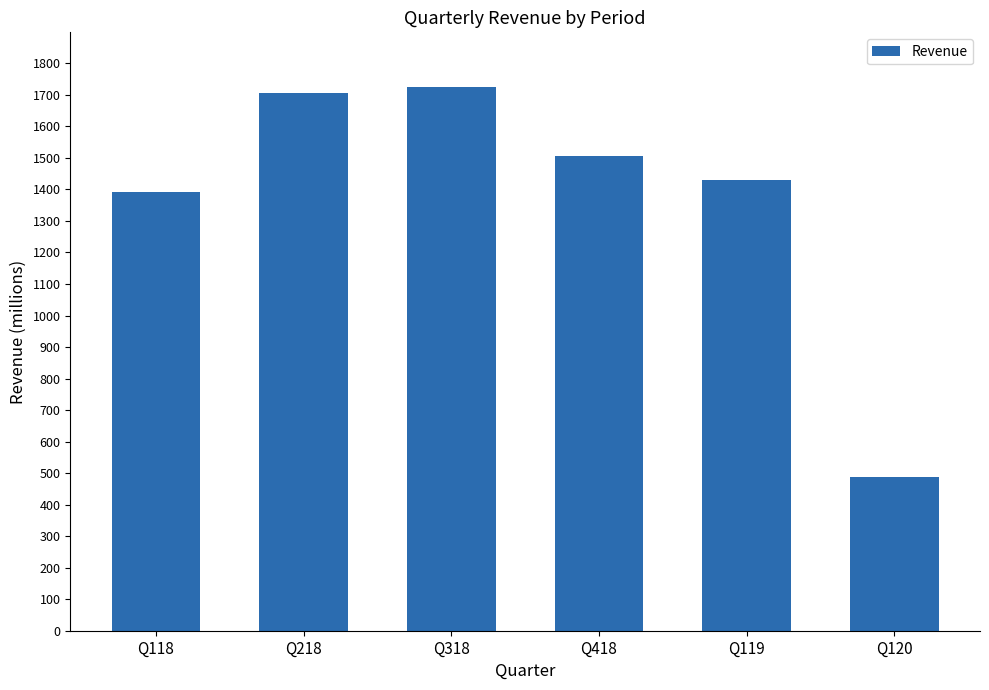

What is the label of the 2nd bar from the right?

Q119